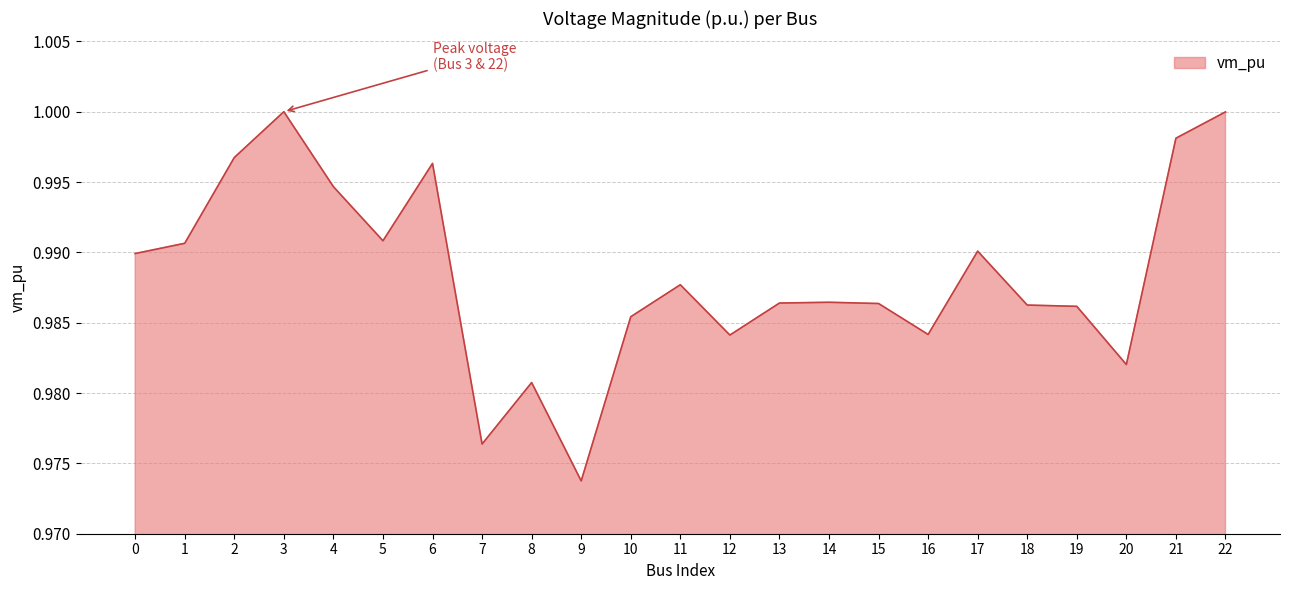

At which category does the chart reach its minimum across all series?

9